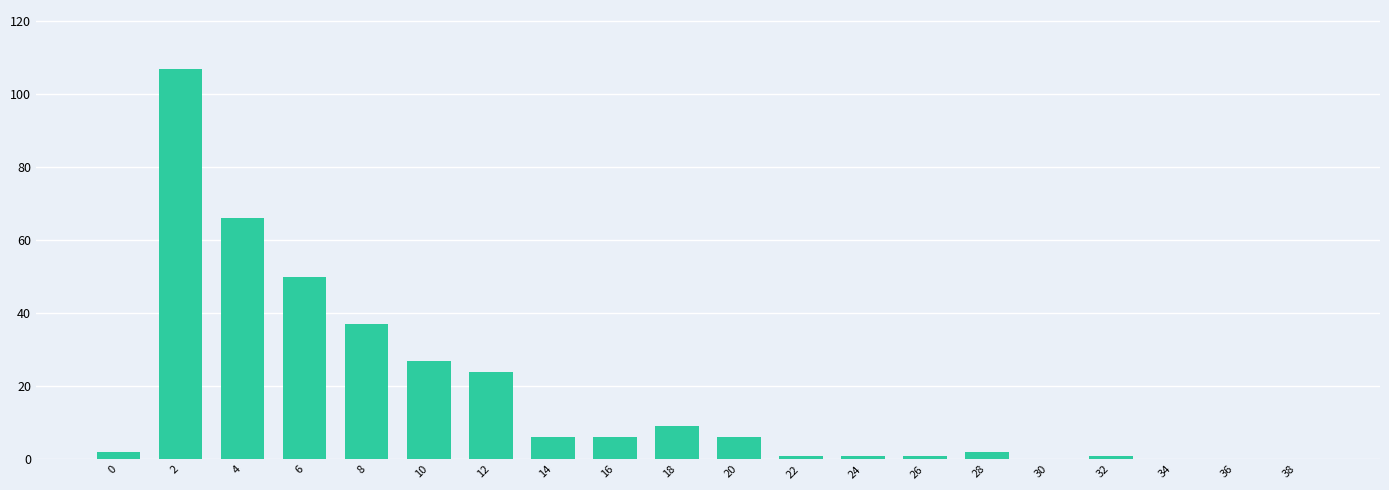

Reading left to right, transcribe all the data shown in this chart.

2	107	66	50	37	27	24	6	6	9	6	1	1	1	2	0	1	0	0	0